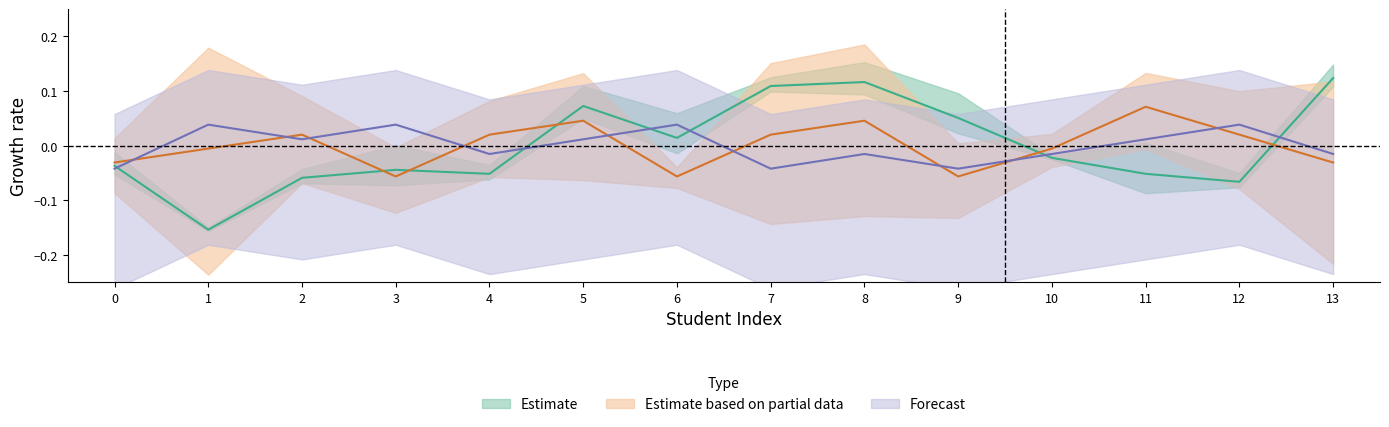

The height series shows -0.0 at 1. True or false?

False